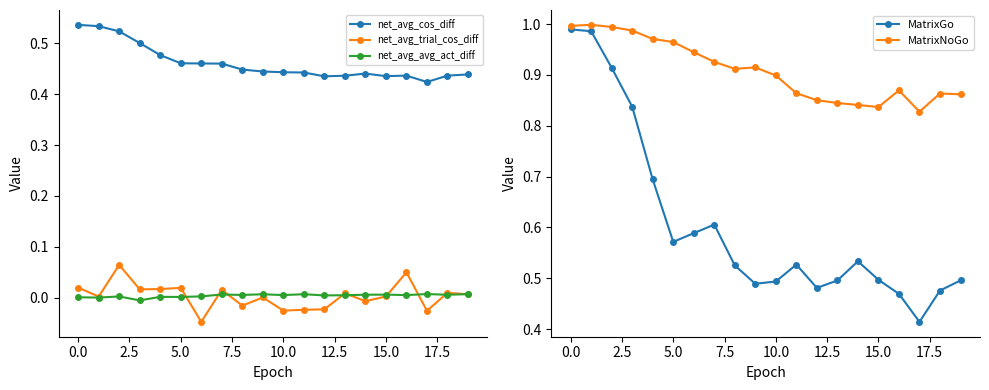

True or false: net_avg_trial_cos_diff and net_avg_cos_diff cross at least once.

False